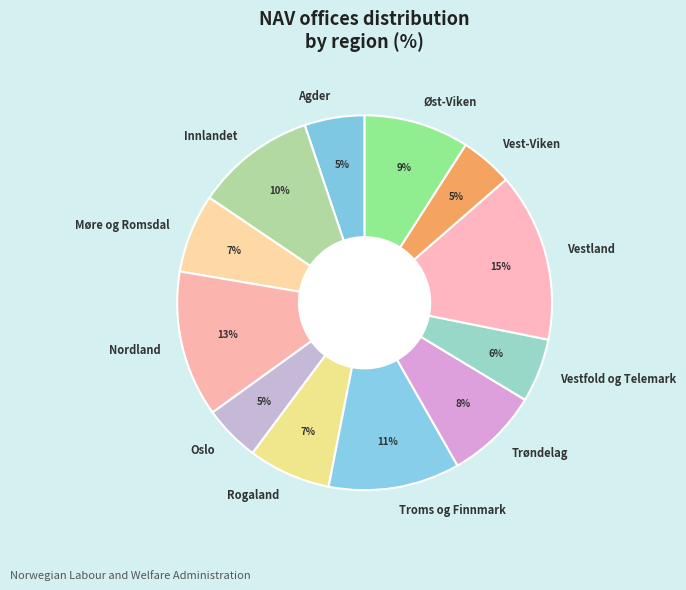

What percentage is the Agder slice, to the nearest percent?

5%